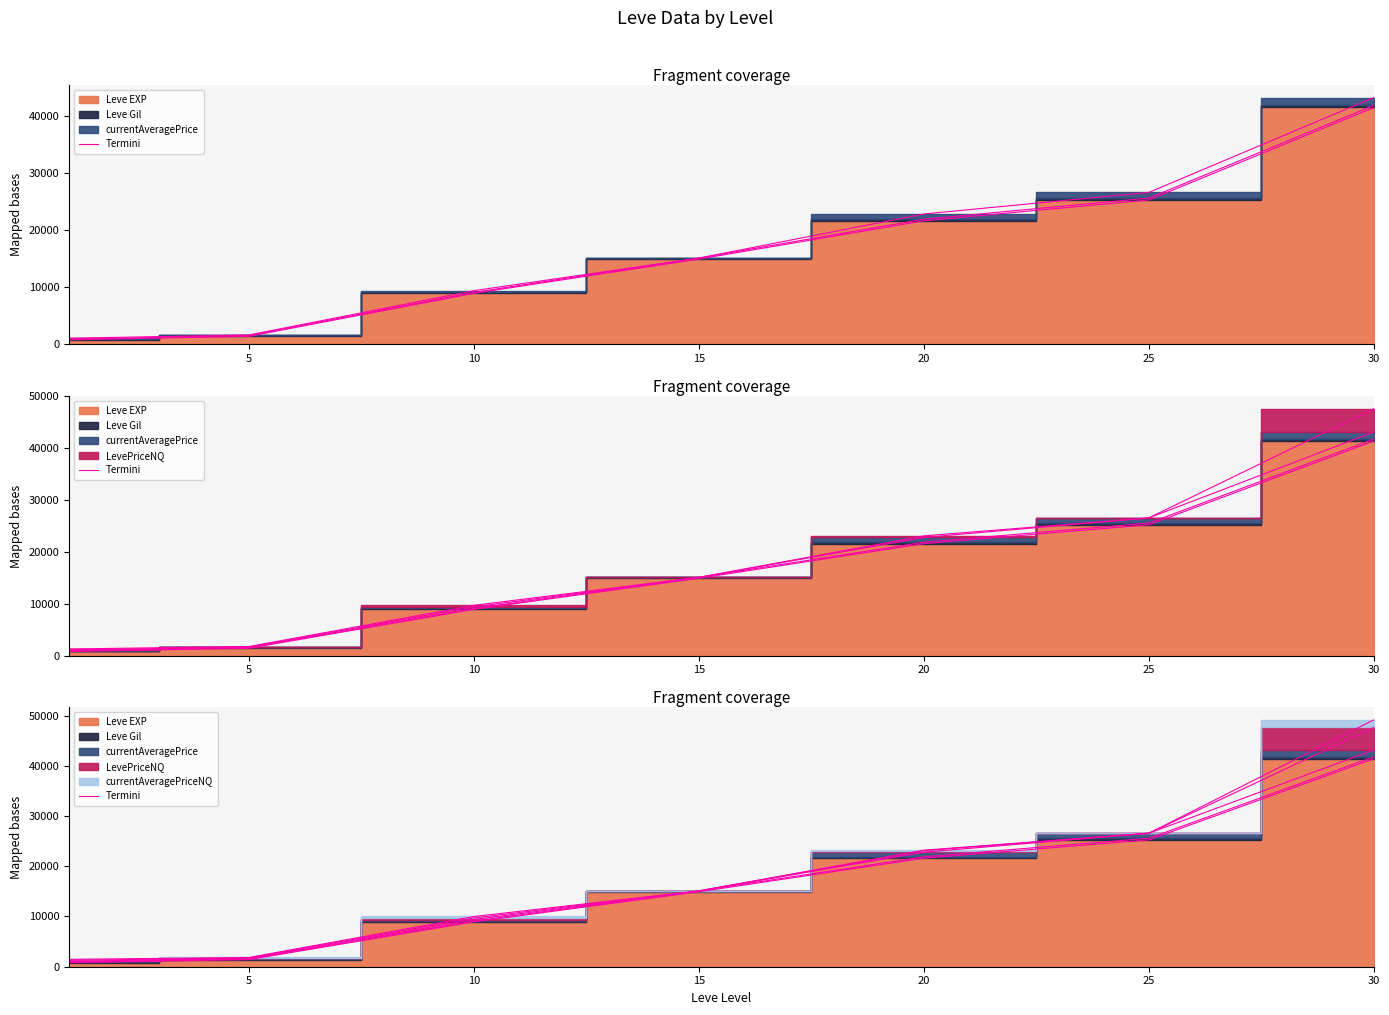

Between 20 and 0, which is larger?

20